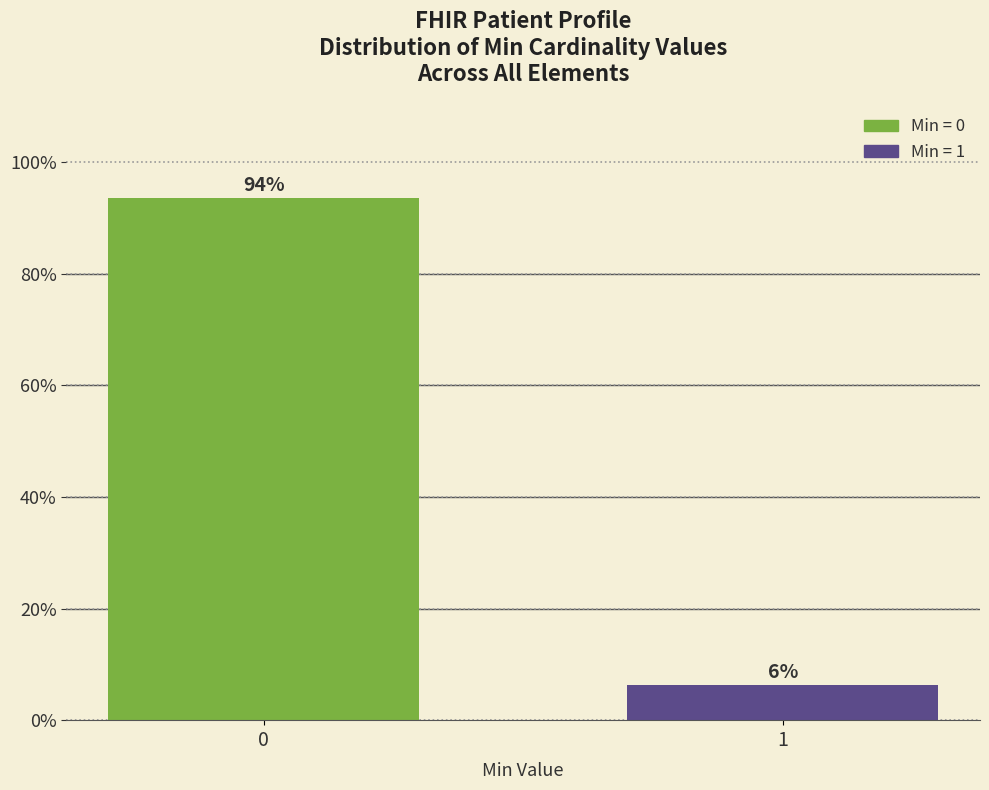

What is the value of the 1st bar from the left?

93.6